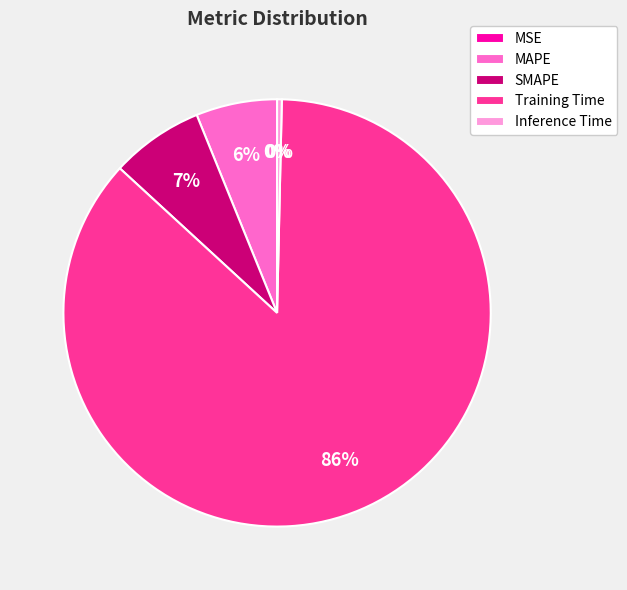

Combined, do Training Time and SMAPE account for over 50%?

Yes